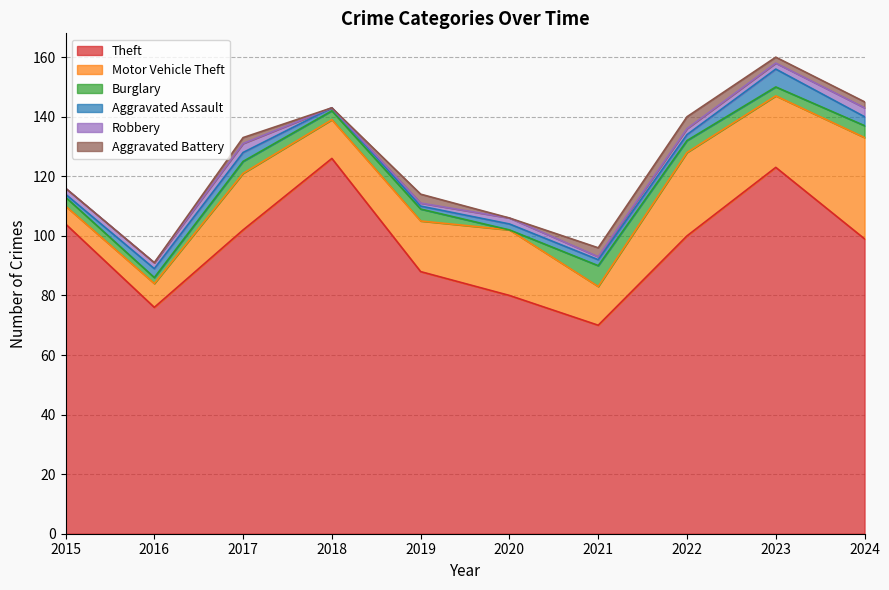

Does the chart display data point markers on the line(s)?

No